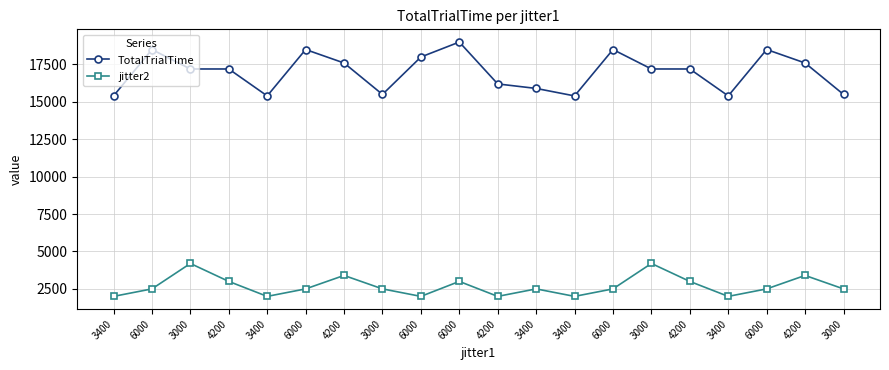

What are all the series names shown in the legend?

TotalTrialTime, jitter2